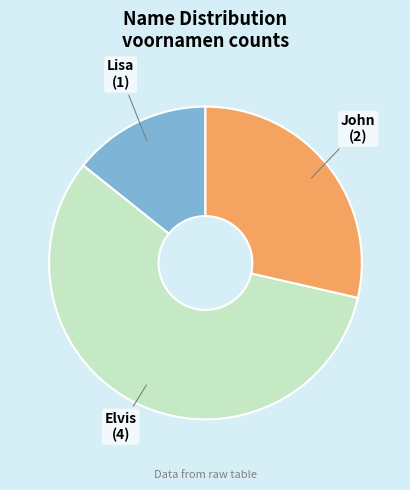

Count the number of slices in the pie.

3